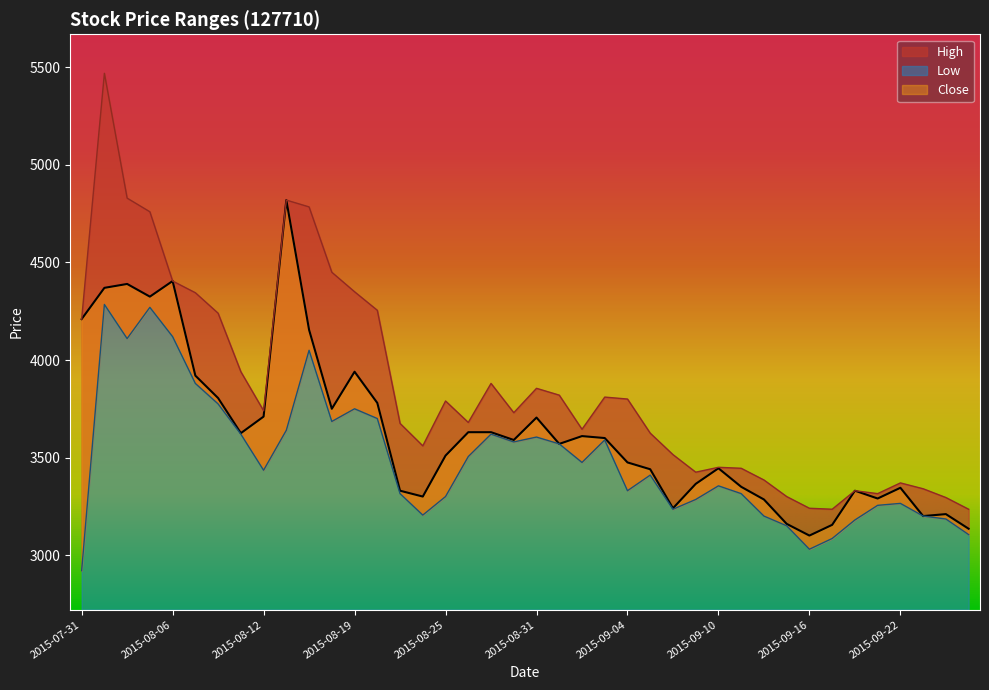

At how many categories does at least one series exceed 4601?

5